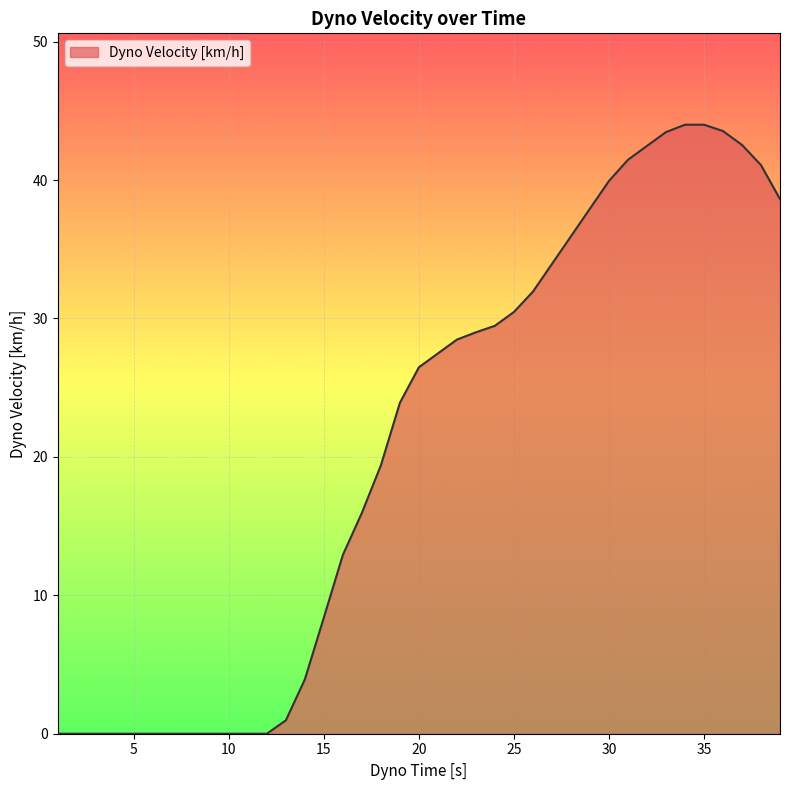

What is the difference between the maximum and minimum values?

44.0